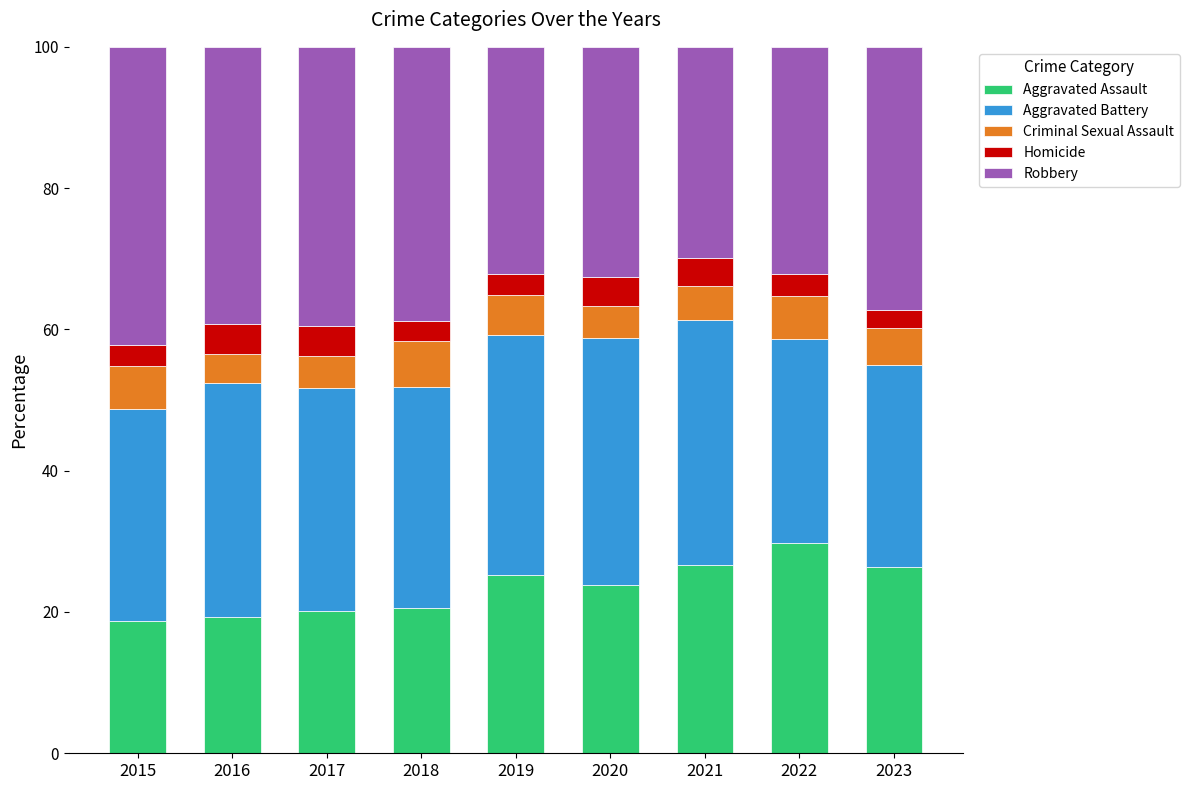

What are all the series names shown in the legend?

Aggravated Assault, Aggravated Battery, Criminal Sexual Assault, Homicide, Robbery